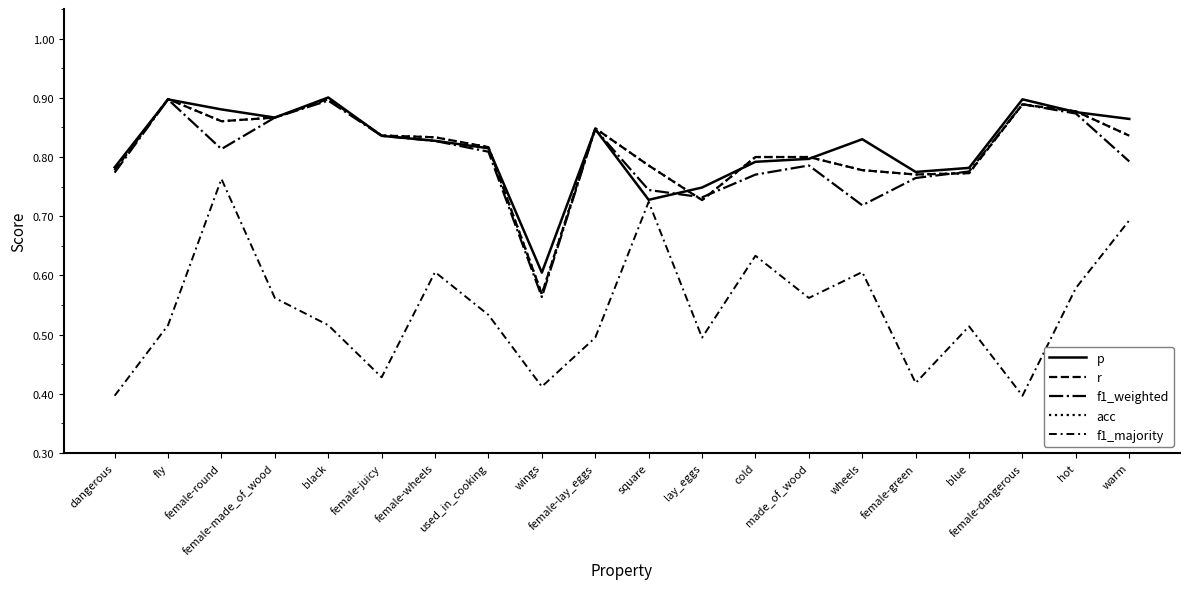

At which label is acc closest to 0?

wings